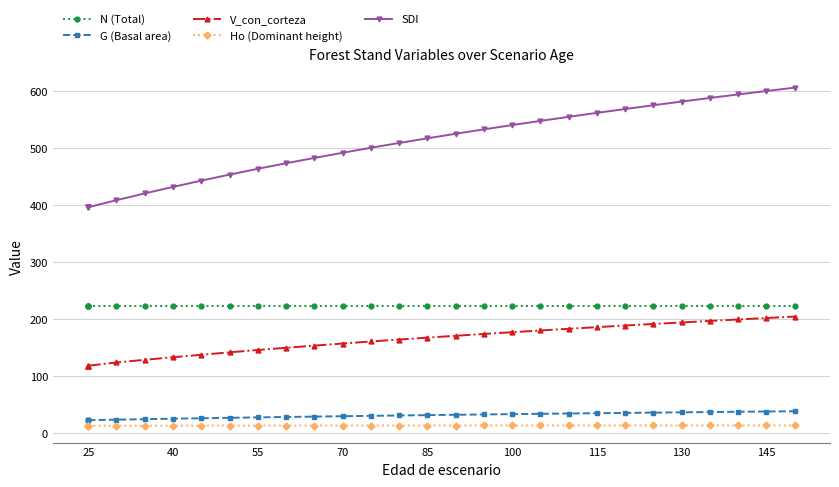

True or false: Ho (Dominant height) and N (Total) intersect in this chart.

False